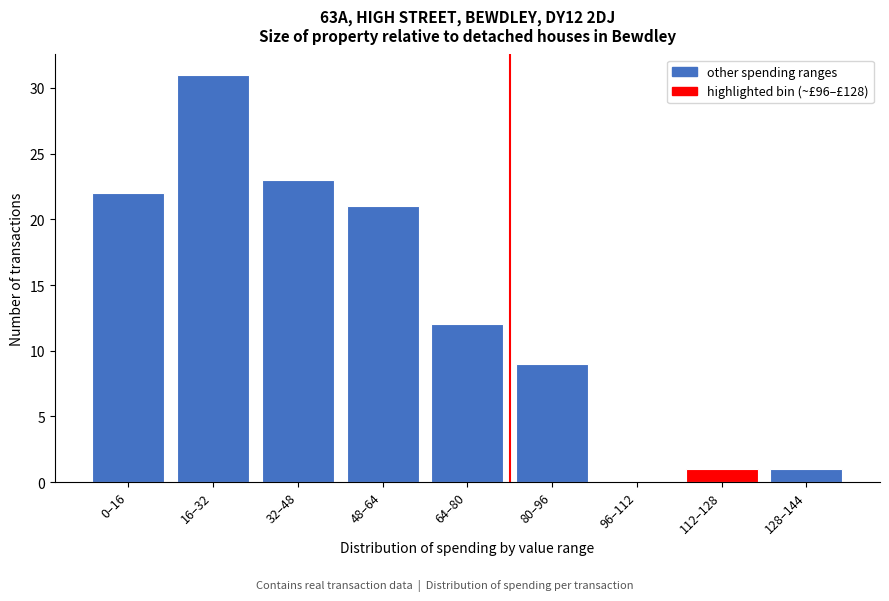

Reading left to right, list all the values displayed in this chart.

0–16=22	16–32=31	32–48=23	48–64=21	64–80=12	80–96=9	96–112=0	112–128=1	128–144=1